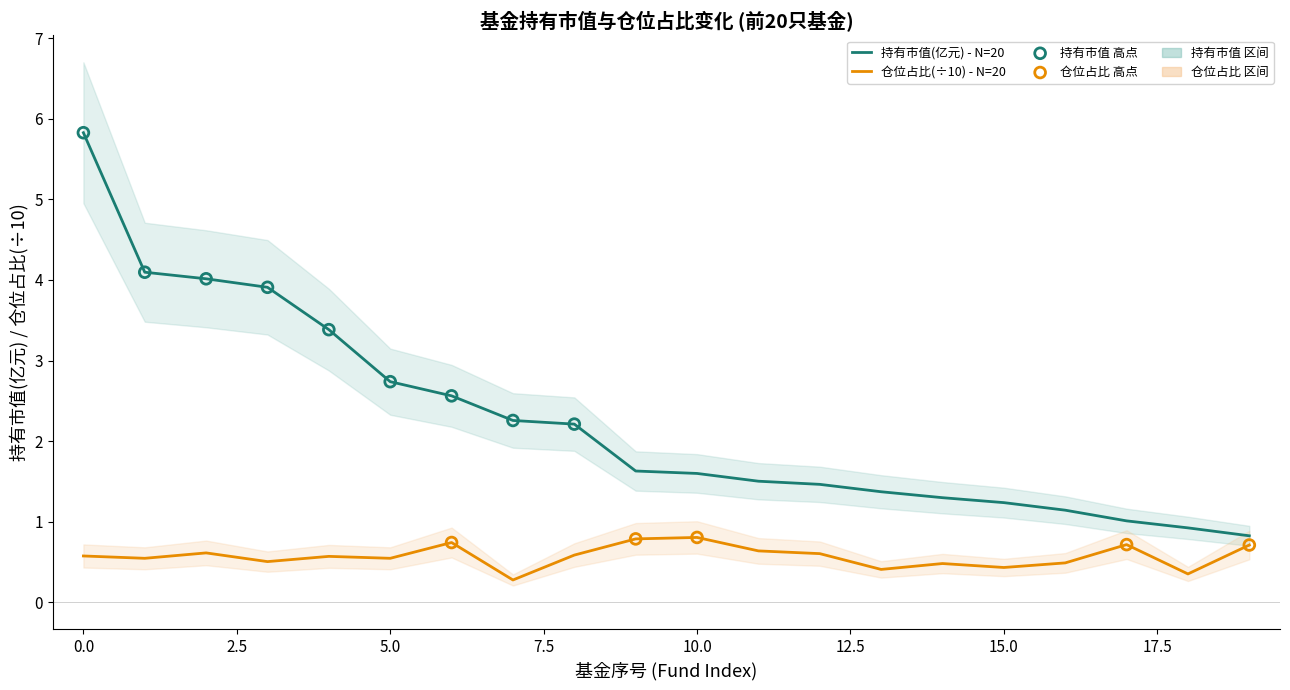

Which series has the widest spread of Y values?

持有市值(亿元)